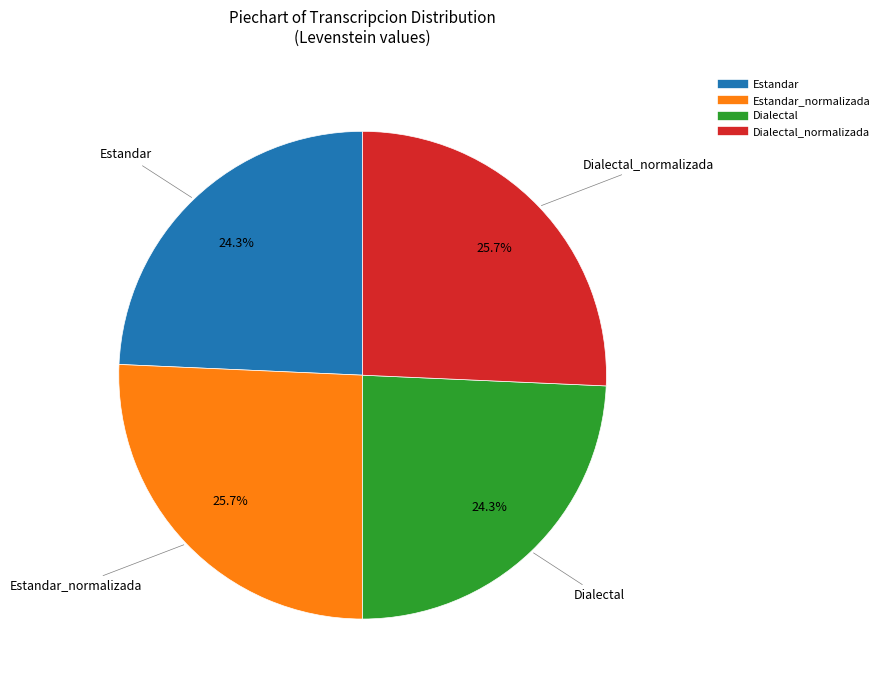

Does any single category account for the majority?

No